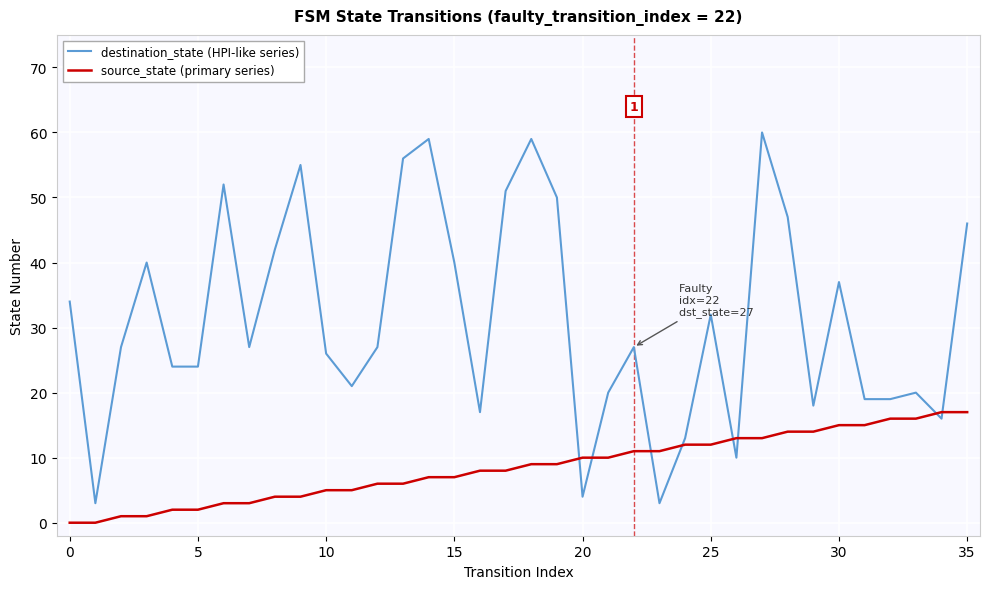

Which series has the largest range (max minus min)?

destination_state (HPI-like series)